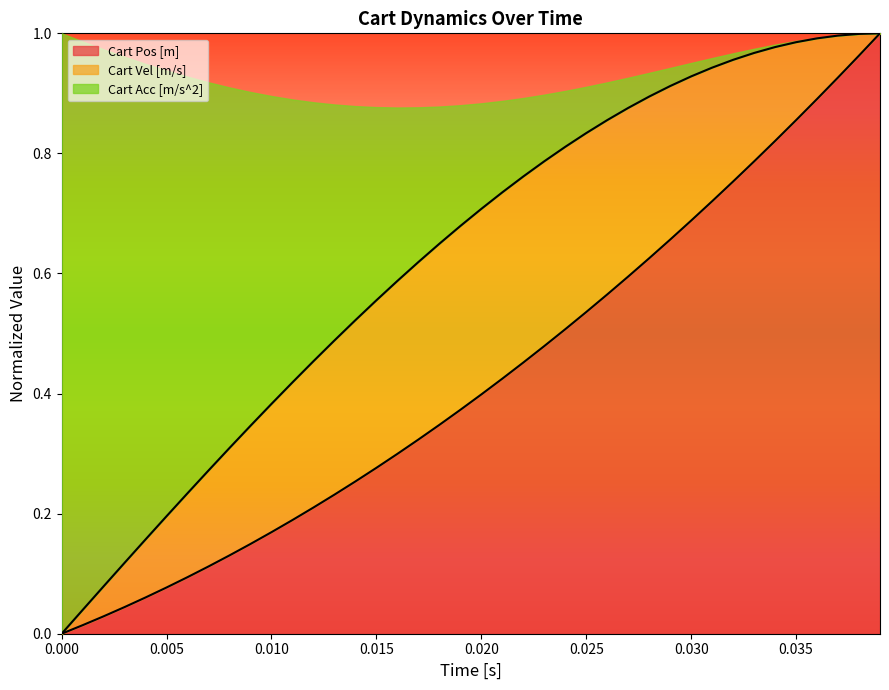

Is it true that Cart Vel [m/s] equals 0.5 at 26?

False